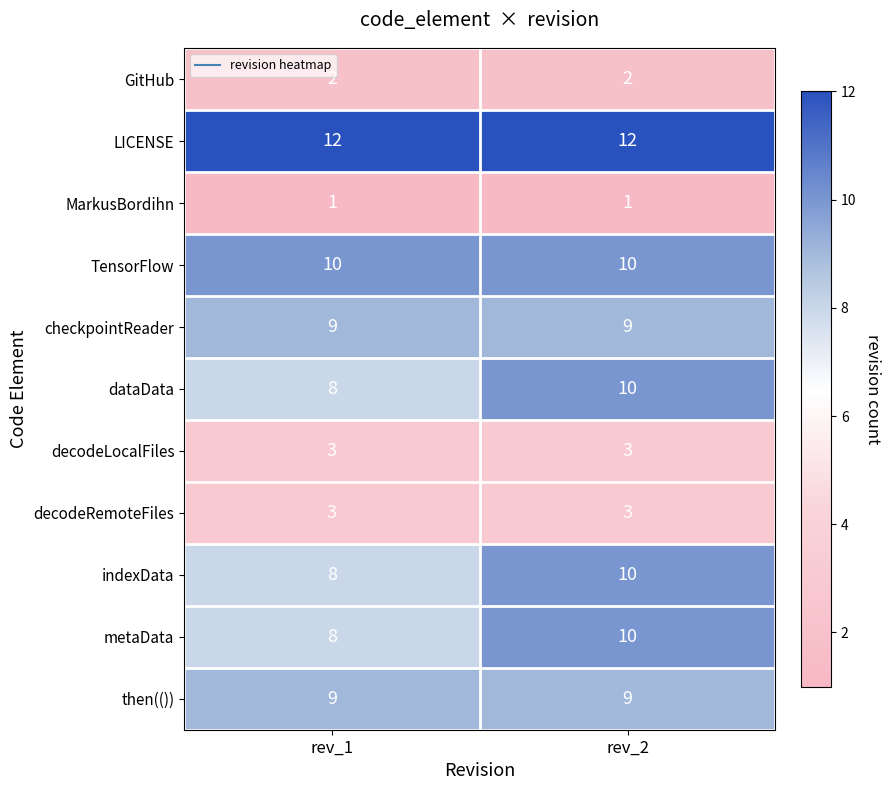

Which series has the largest total across all categories?

LICENSE